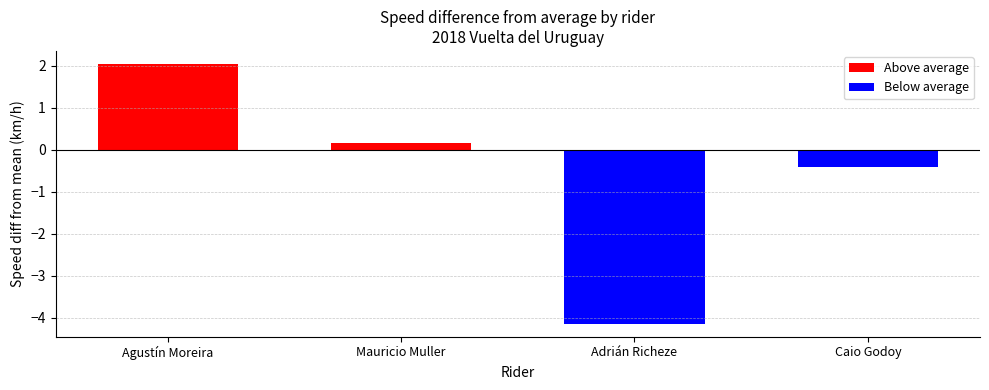

What is the label of the 3rd bar from the left?

Adrián Richeze